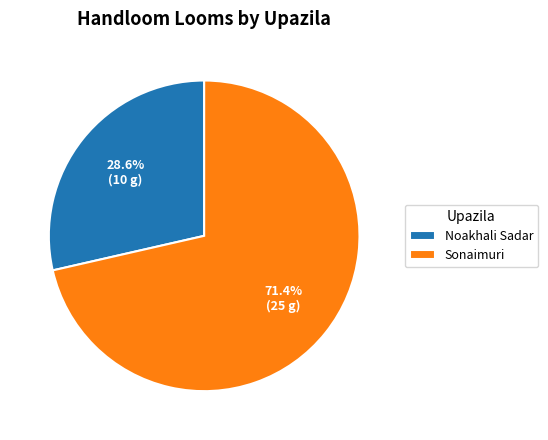

Is it true that Sonaimuri is 63% of the pie?

False